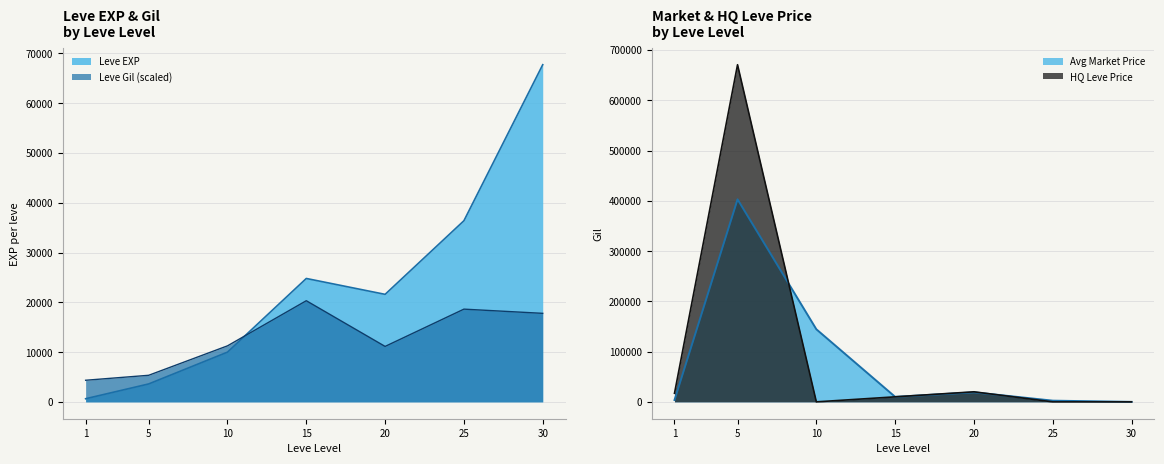

The value of Leve EXP at 25 is 36390.0. True or false?

True